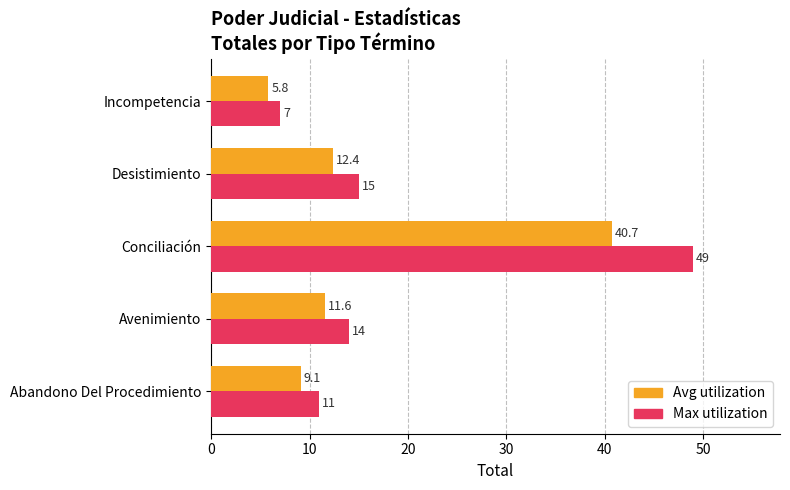

The Max utilization series shows 11.9 at Incompetencia. True or false?

False